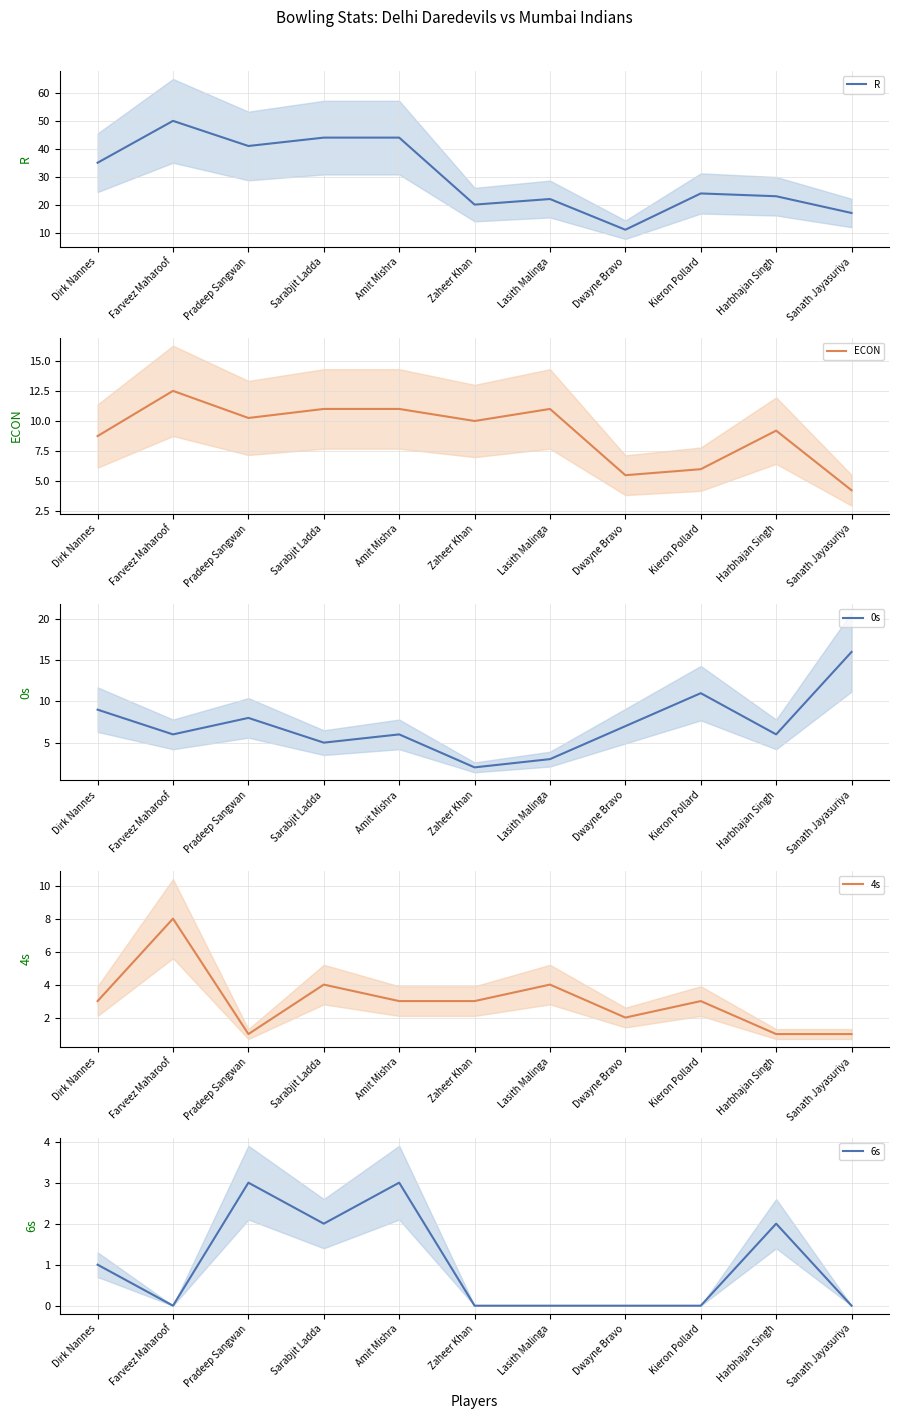

How many values in 6s are above zero?

5